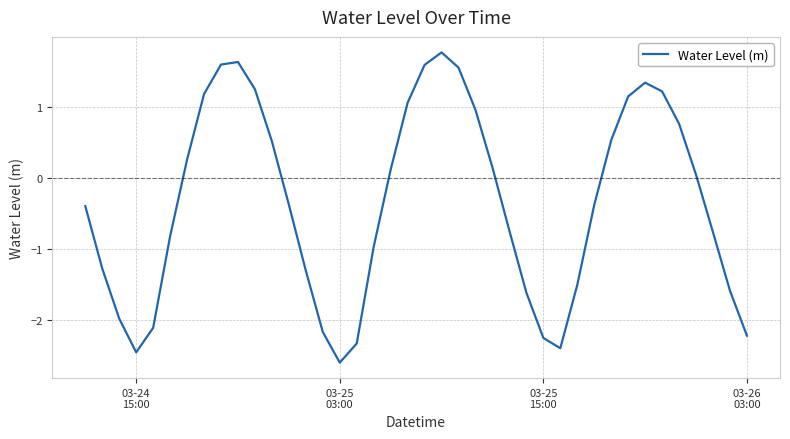

What is the minimum value shown in the chart?

-2.6